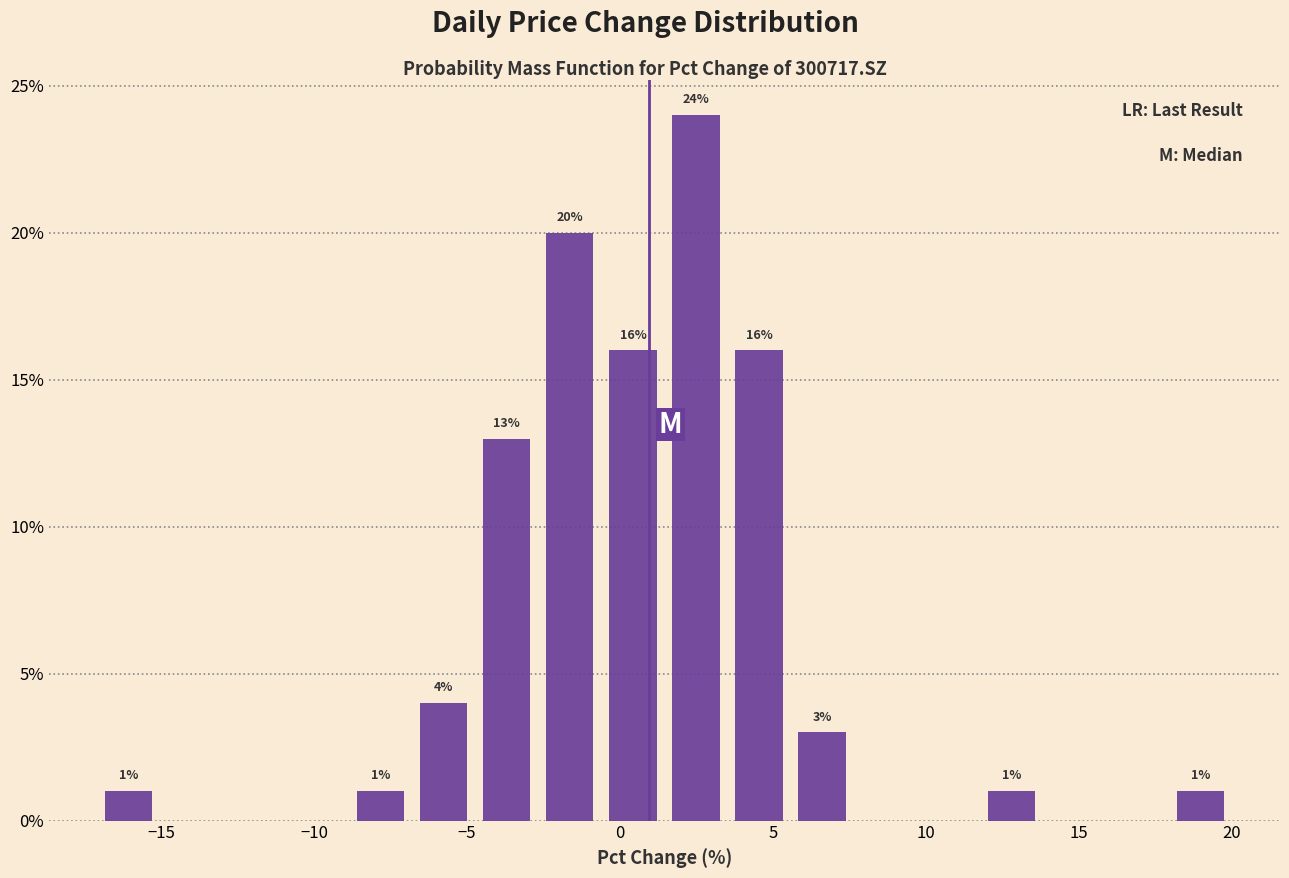

Over which range of the x-axis is the bar tallest?

1.5 to 3.5